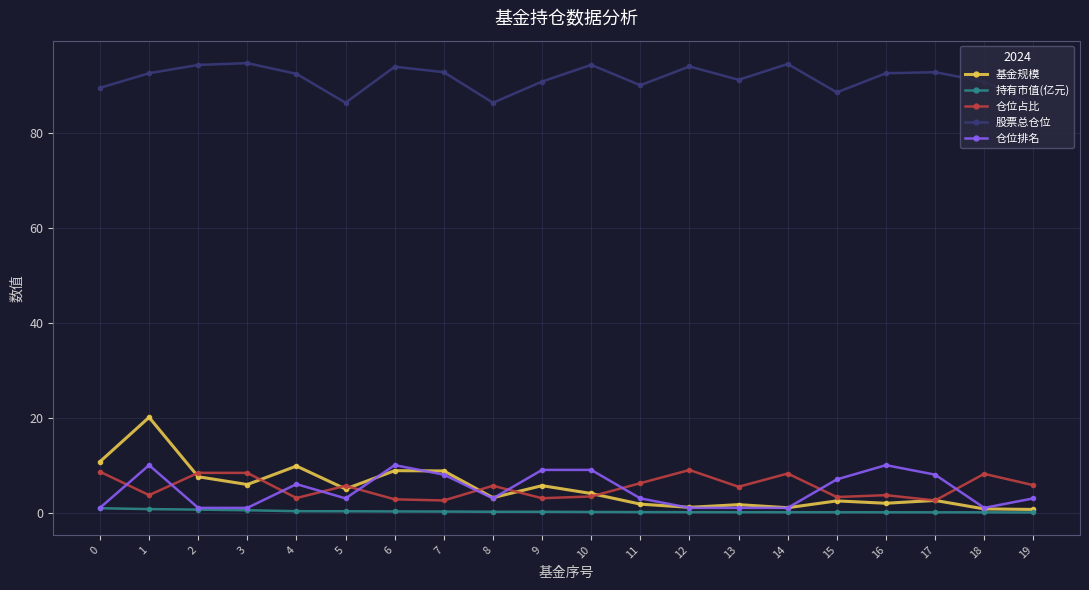

Which series has the widest spread of values?

基金规模